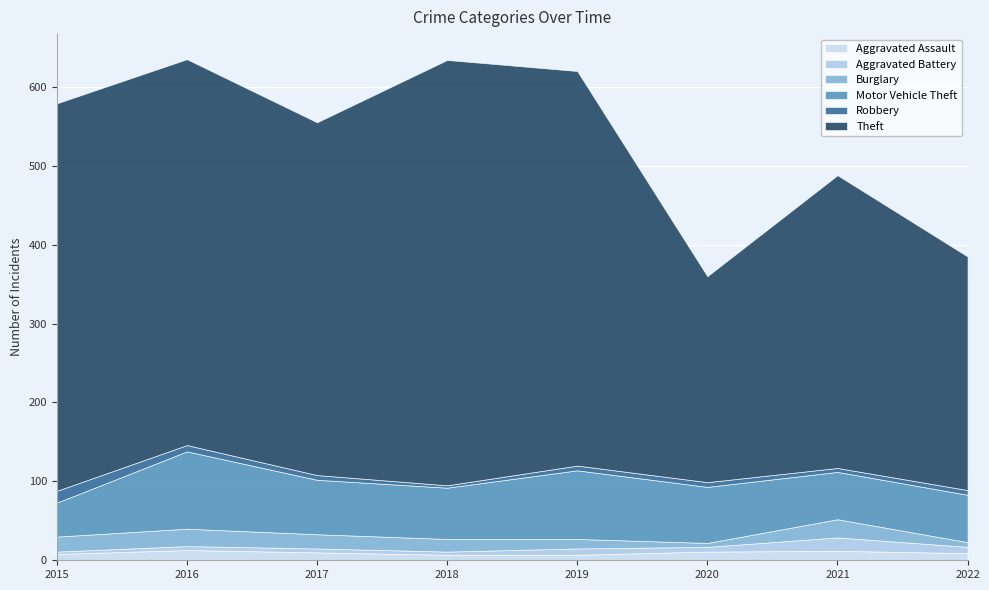

Reading right to left, extract all data points from this chart.

Aggravated Assault: 9	12	11	7	7	10	13	8
Aggravated Battery: 8	17	6	8	4	5	5	3
Burglary: 6	23	5	12	16	18	22	19
Motor Vehicle Theft: 60	60	71	87	65	69	98	43
Robbery: 6	5	6	6	3	6	8	15
Theft: 296	371	261	500	539	447	489	491